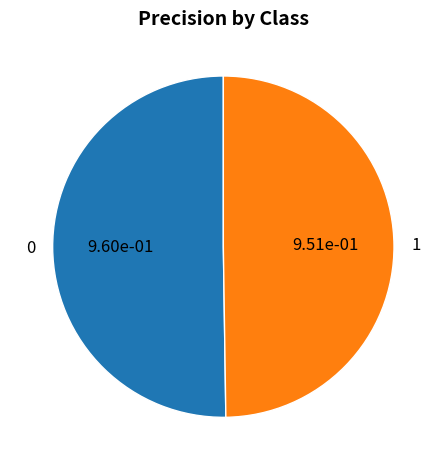

The 1 slice represents 45% of the pie. True or false?

False